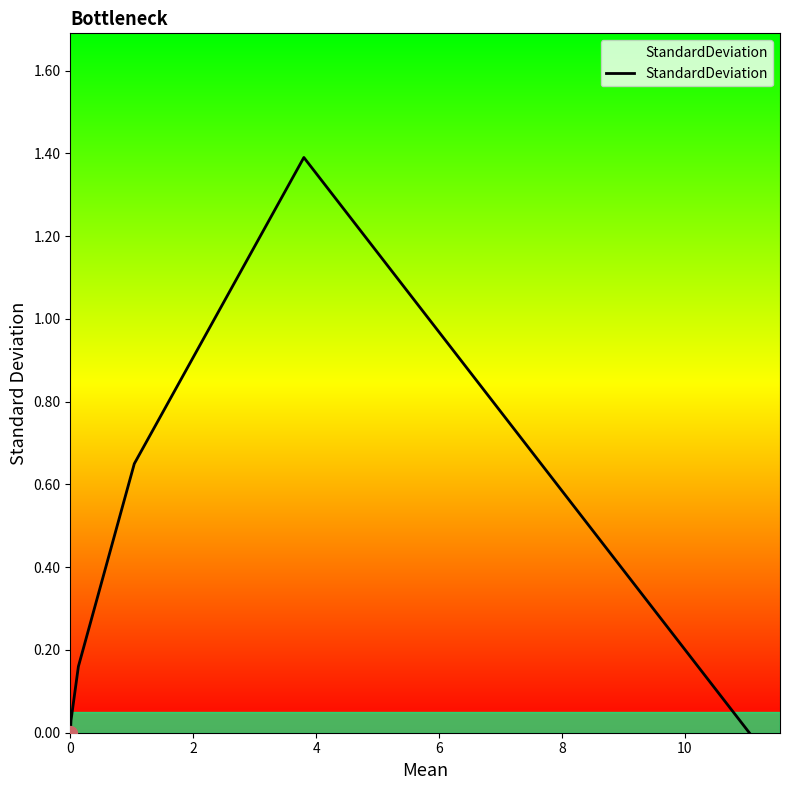

How many series are shown in this chart?

1